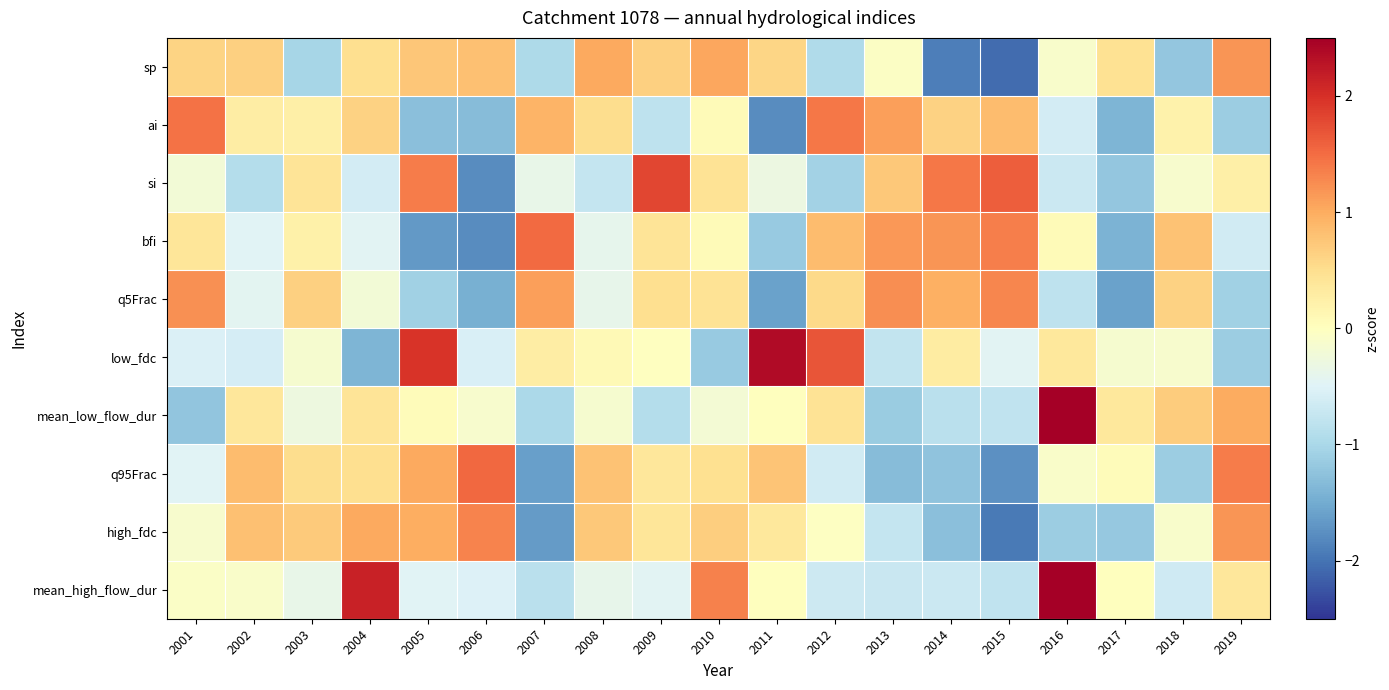

Which category has the highest value across all series?

2016